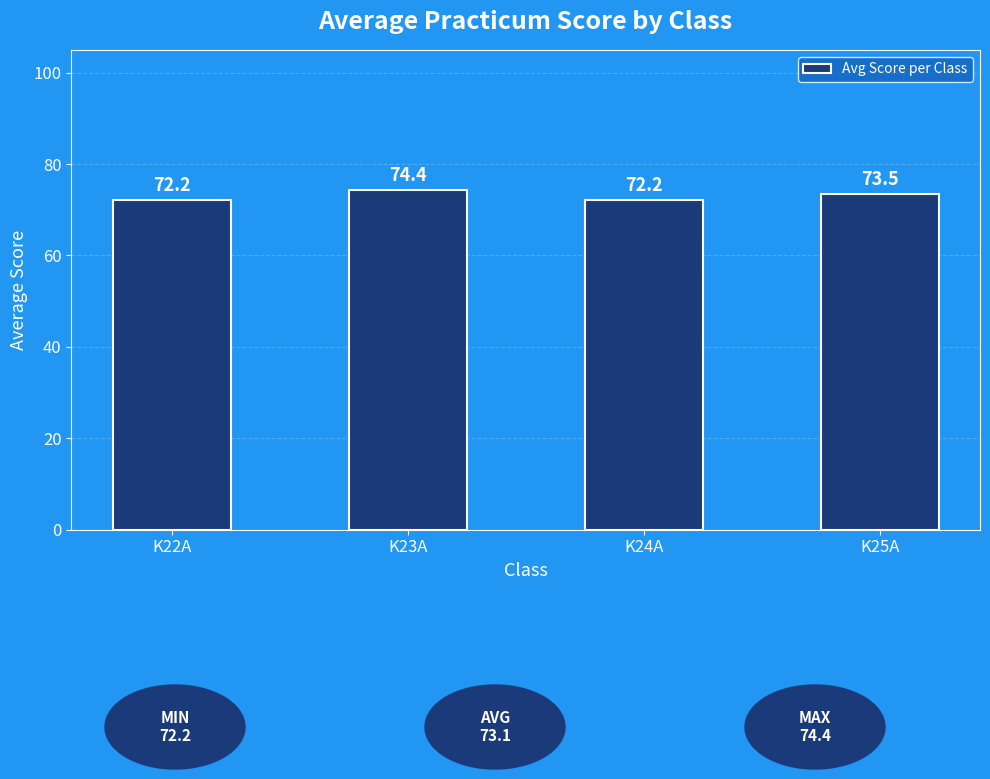

Reading right to left, extract all data points from this chart.

73.5	72.2	74.4	72.2